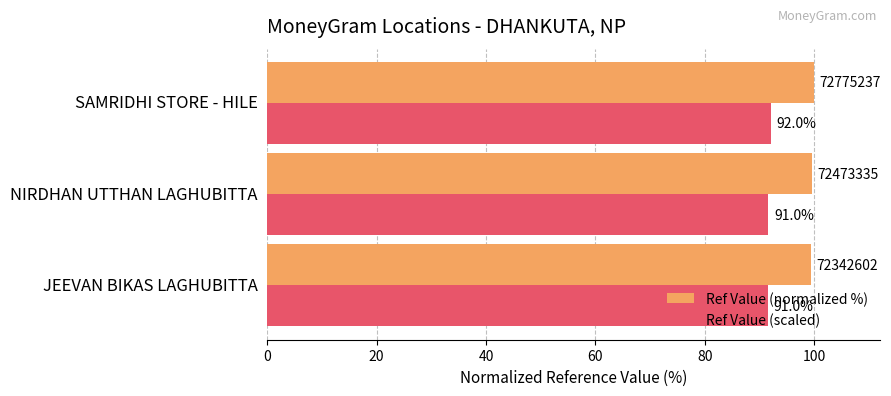

Rank the series at JEEVAN BIKAS LAGHUBITTA from lowest to highest value.

Ref Value (scaled), Ref Value (normalized %)